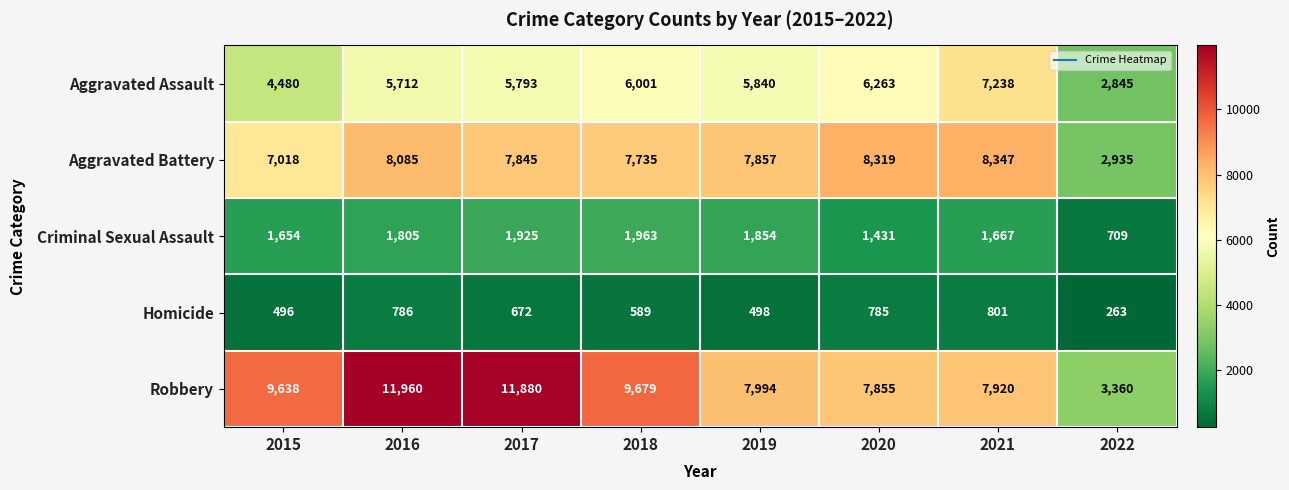

What value does the Criminal Sexual Assault series have at 2020, to the nearest 10?

1430